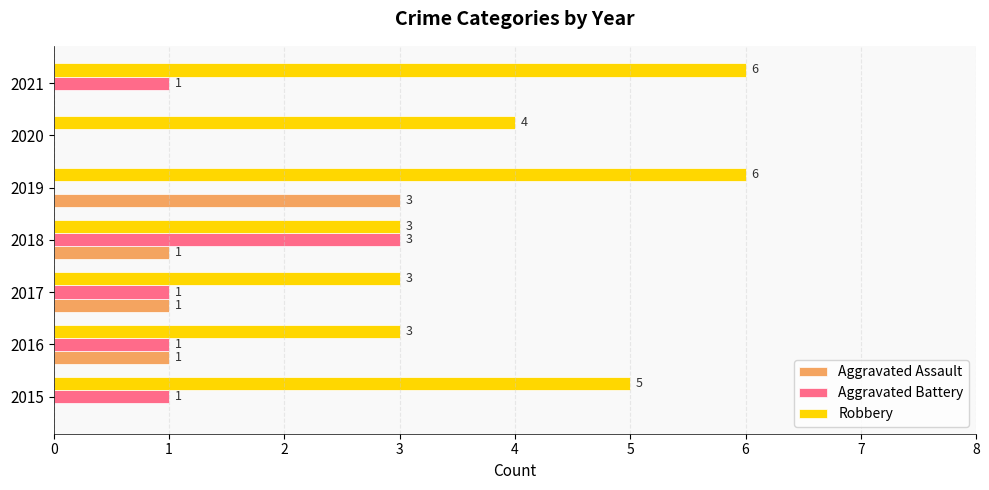

At which label does Aggravated Battery reach its peak?

2018